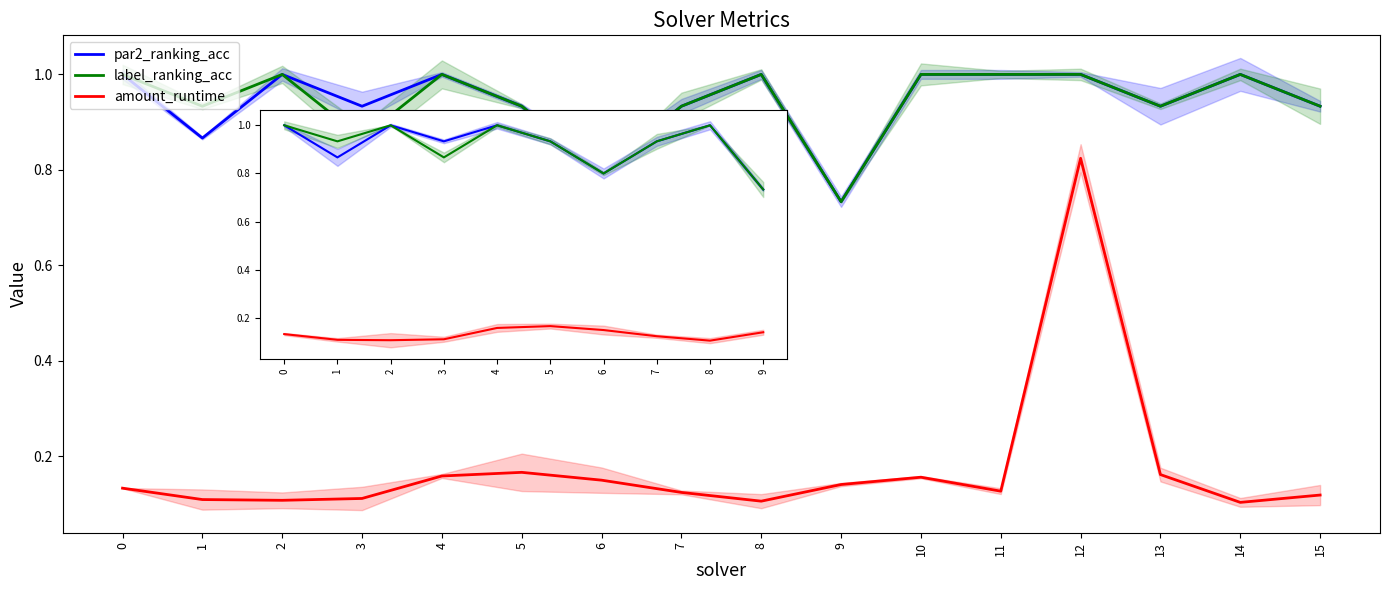

True or false: label_ranking_acc and par2_ranking_acc intersect in this chart.

False